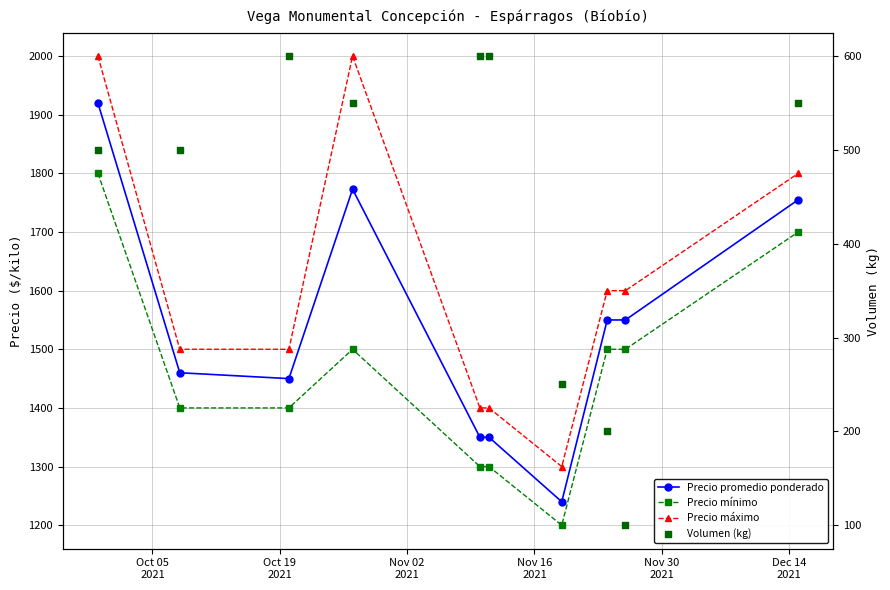

At how many categories does at least one series exceed 113?

10